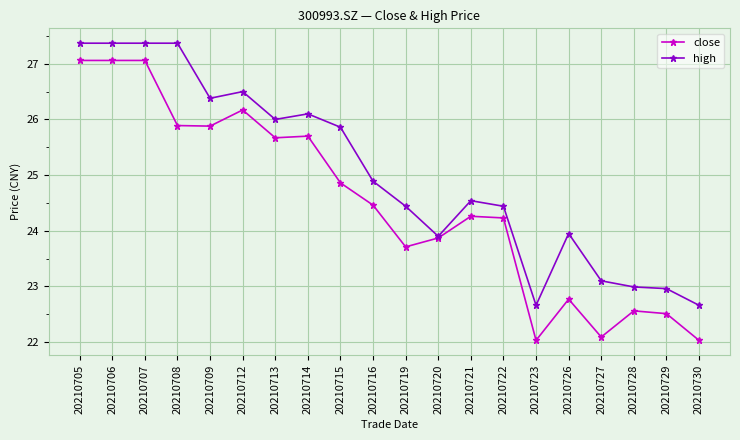

How many data points in close are above 24?

12